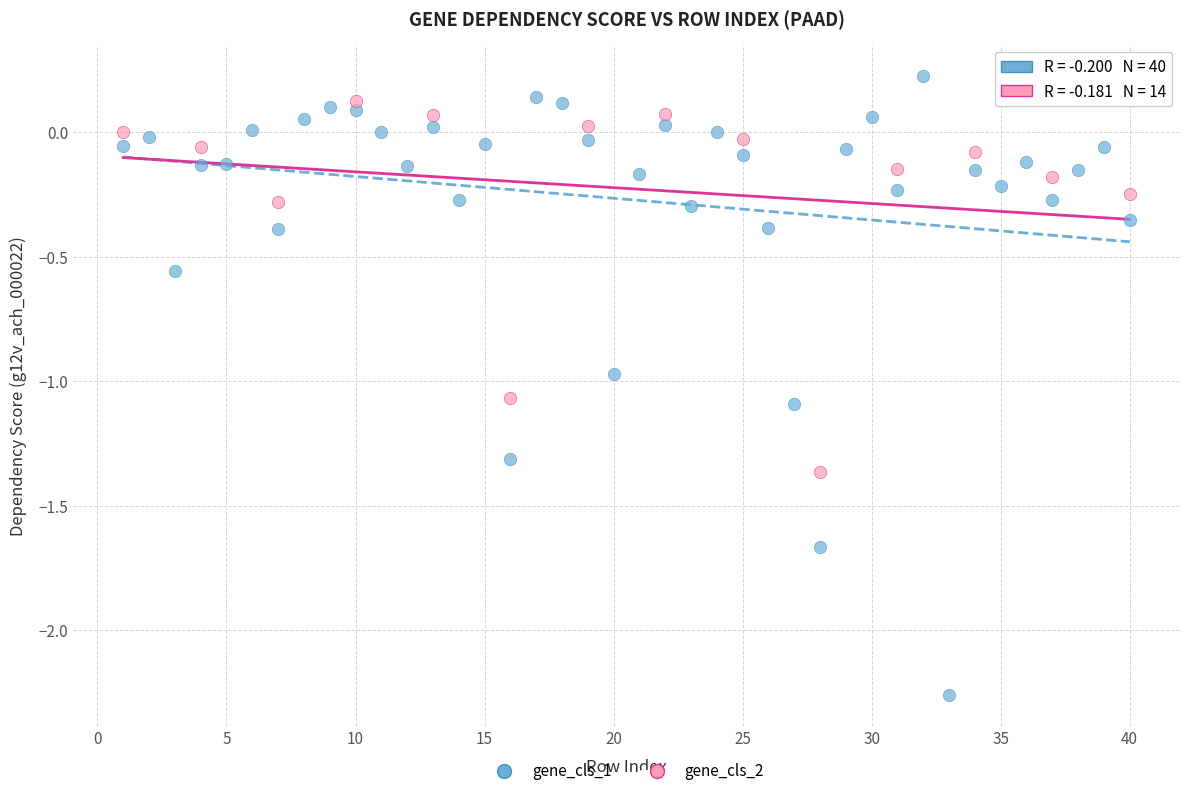

Which series has the largest Y range (max minus min)?

gene_cls_1